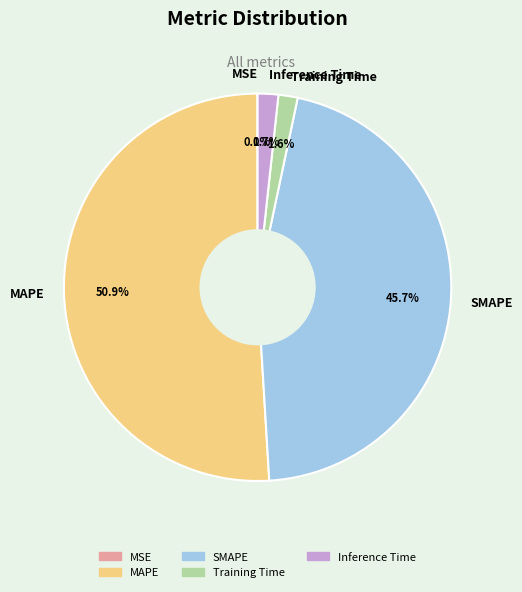

What percentage do Inference Time and MAPE together represent?

52.7%